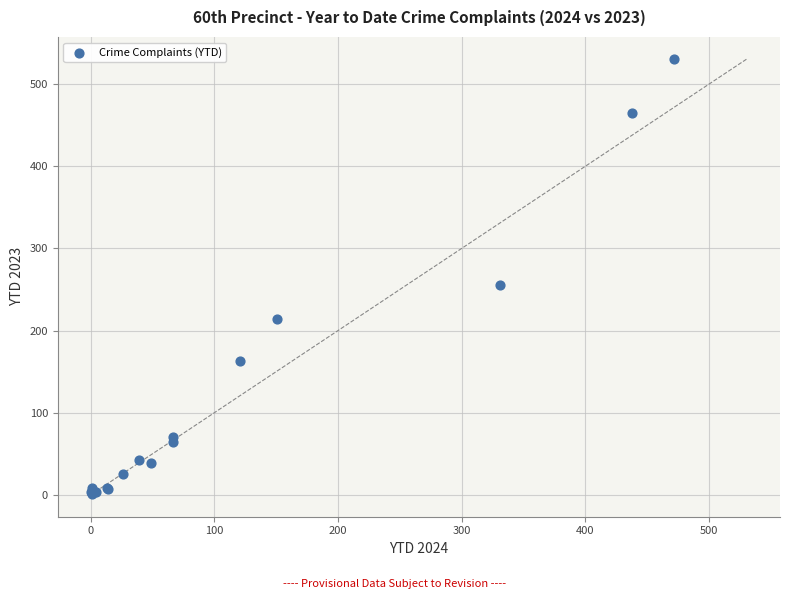

What Y value in the scatter plot is closest to 266?

256